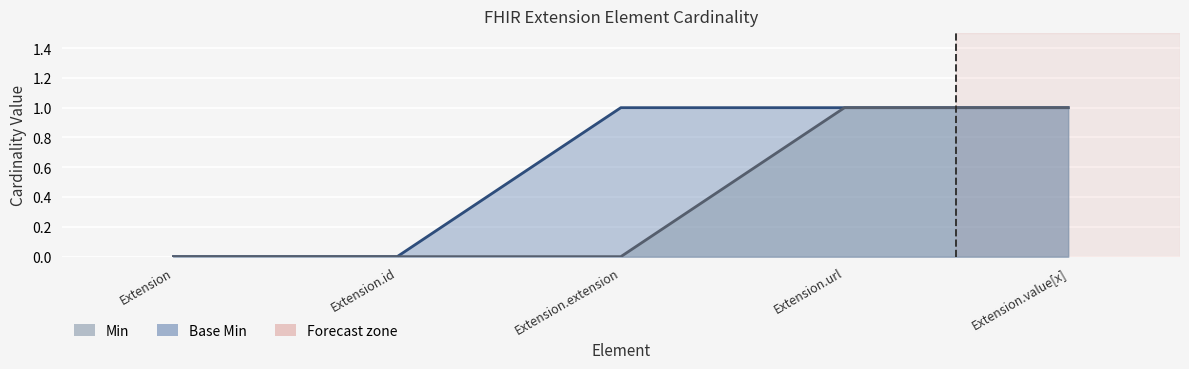

Between Extension and Extension.url, which is larger?

Extension.url